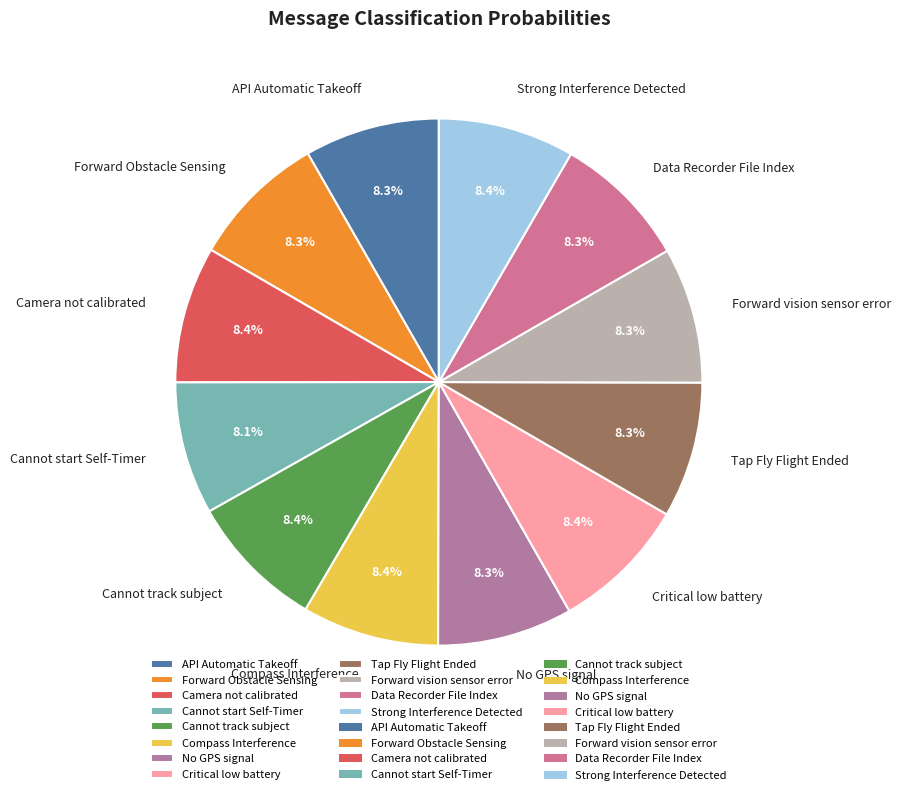

Combined, do Data Recorder File Index and Cannot track subject account for over 50%?

No